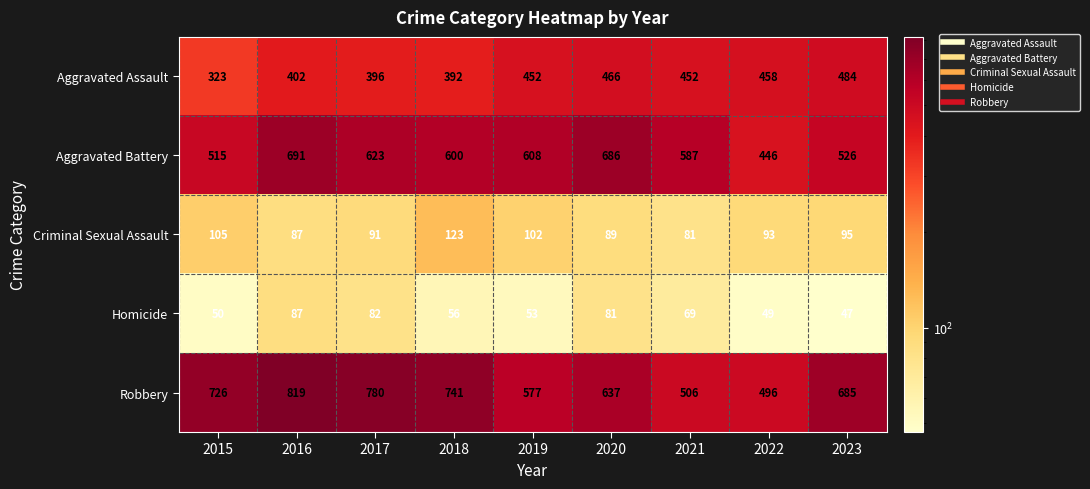

The value of Homicide at 2015 is 78. True or false?

False